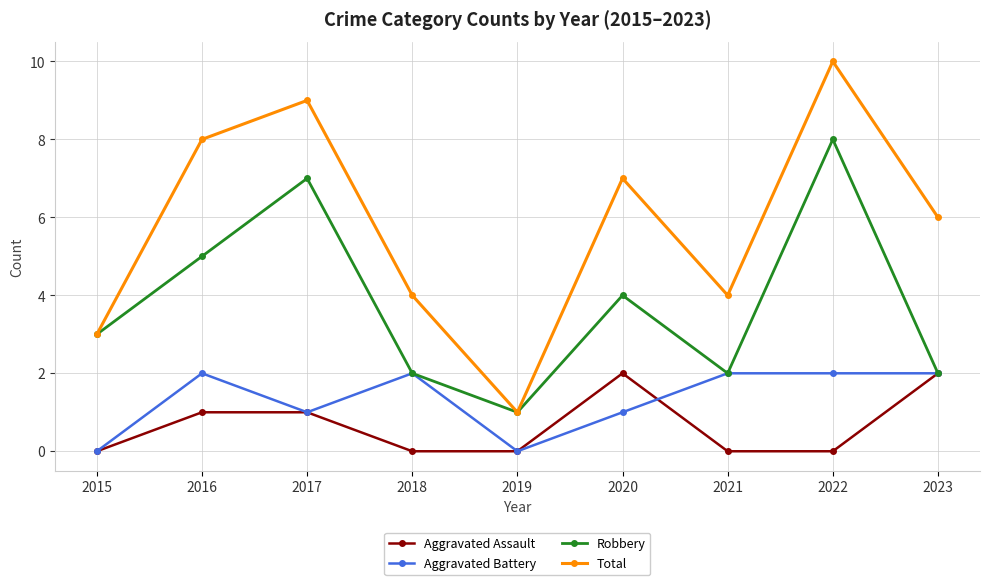

Is the value of Aggravated Assault at 2015 greater than the value of Aggravated Battery at 2022?

No